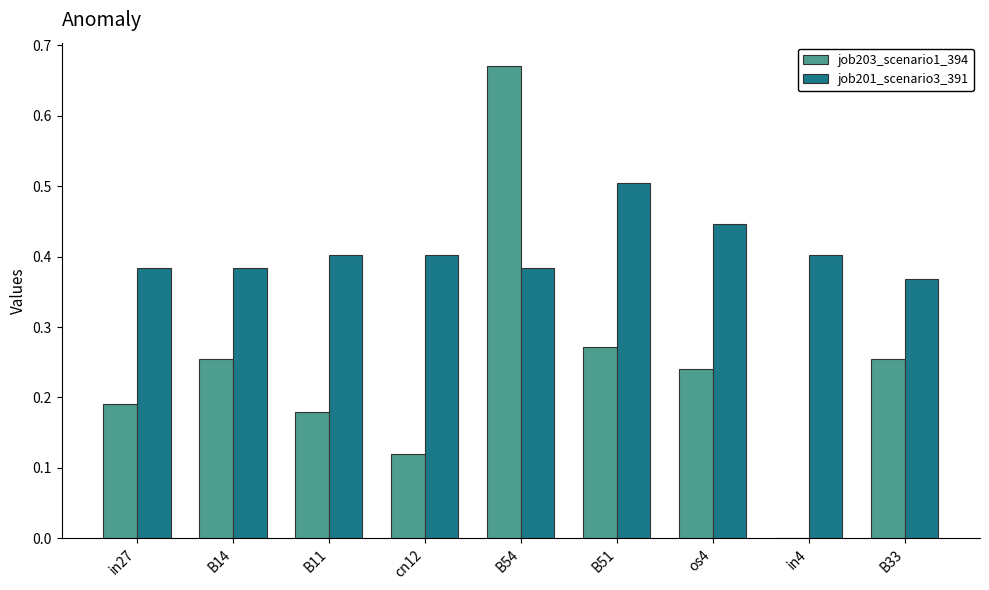

At which label does job201_scenario3_391 reach its peak?

B51